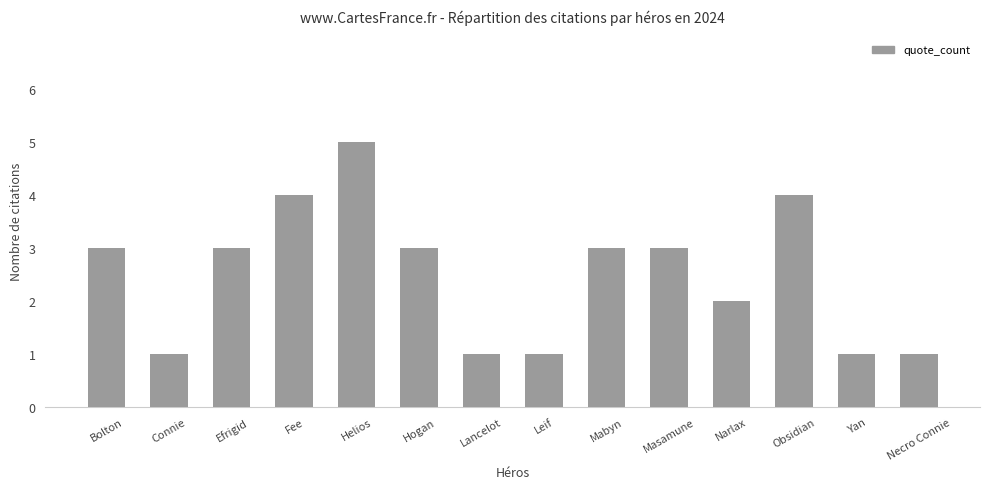

Which category has the highest value across all series?

Helios